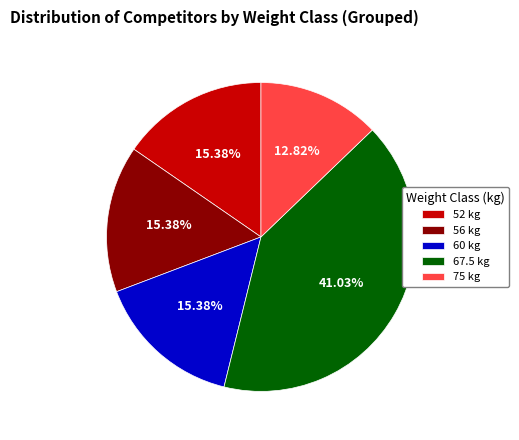

Does 56 represent more than half of the total?

No